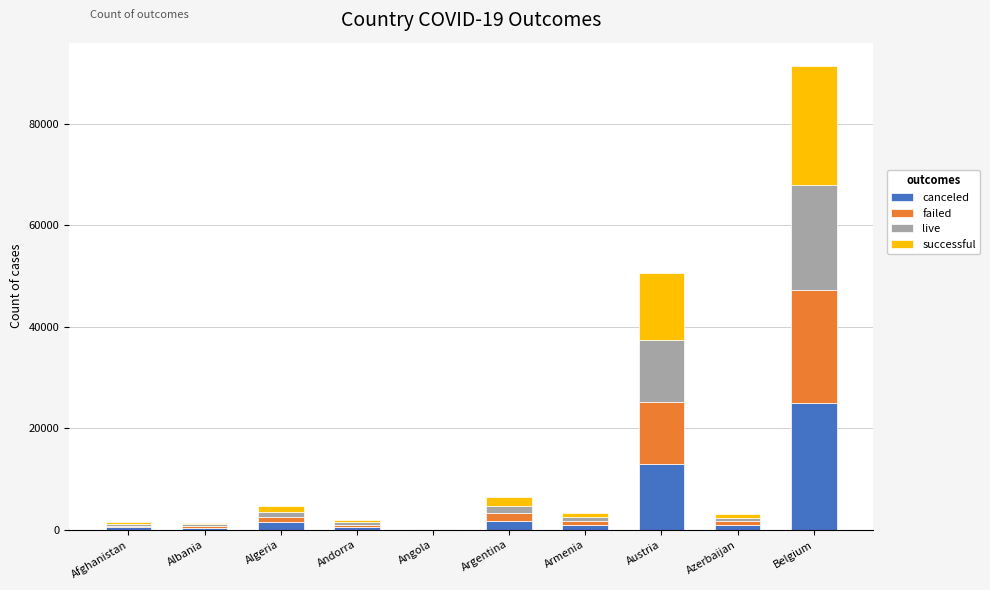

What is the highest value of the canceled series?

24983